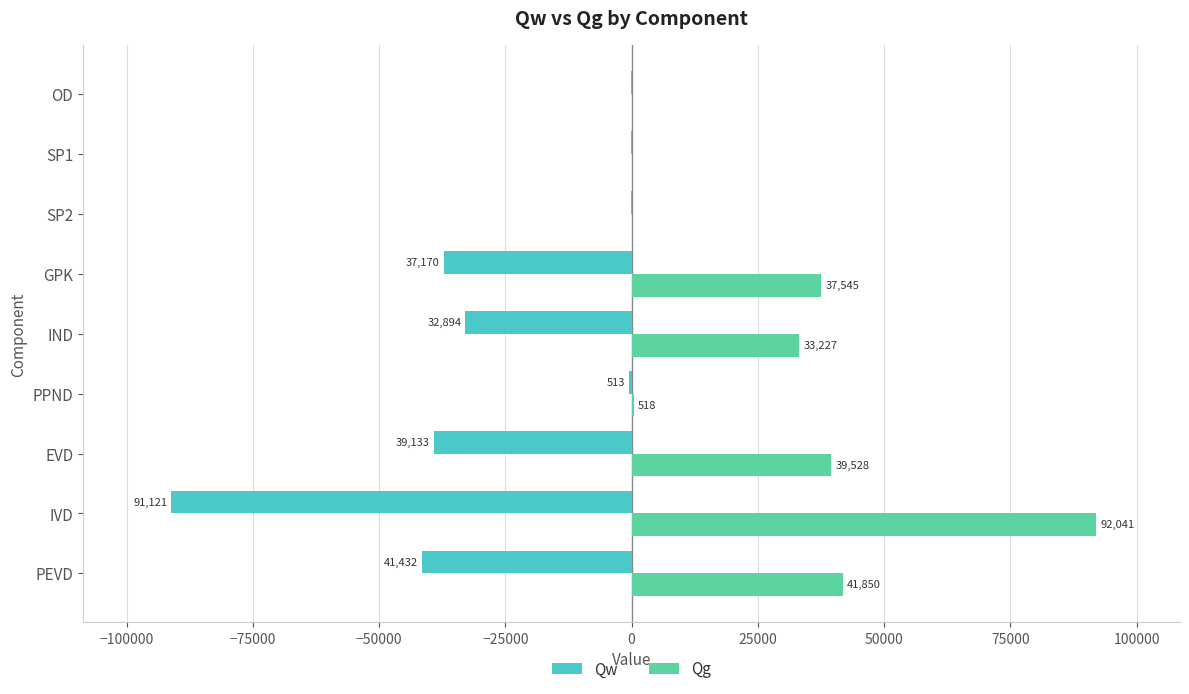

Which series changed the most between EVD and SP2?

Qg